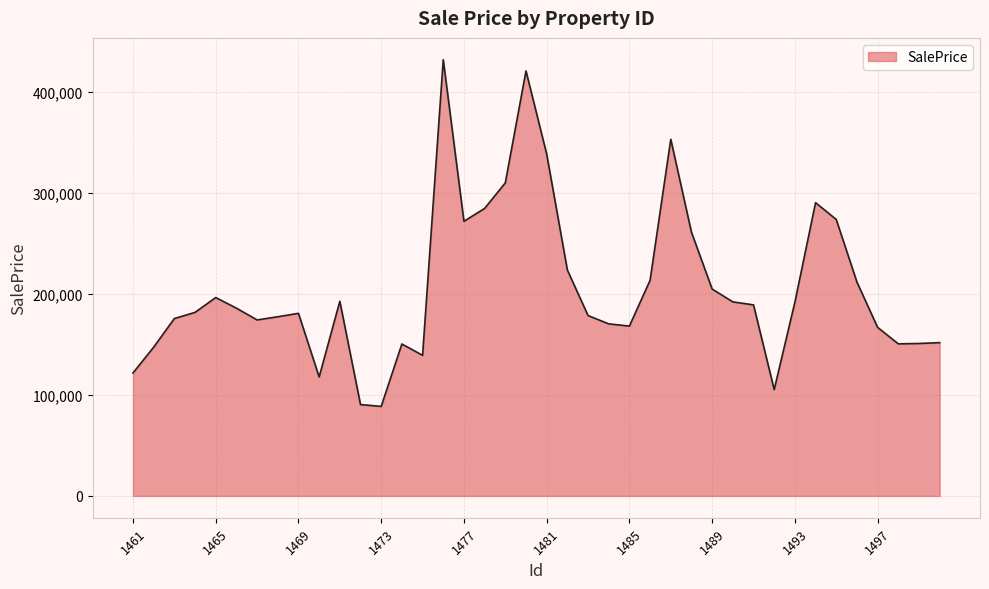

What is the average value?

205793.9